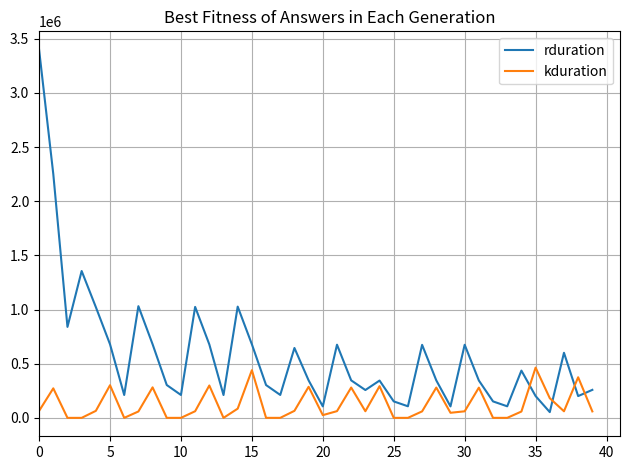

What is the difference between the maximum and minimum values in the rduration series?

3344449